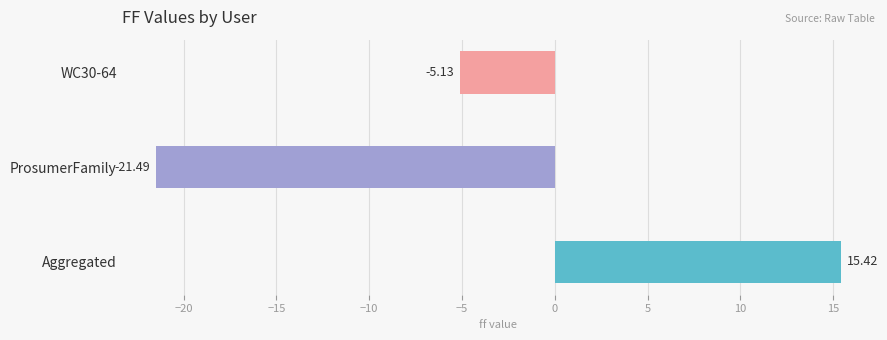

Between Aggregated and ProsumerFamily, which is larger?

Aggregated